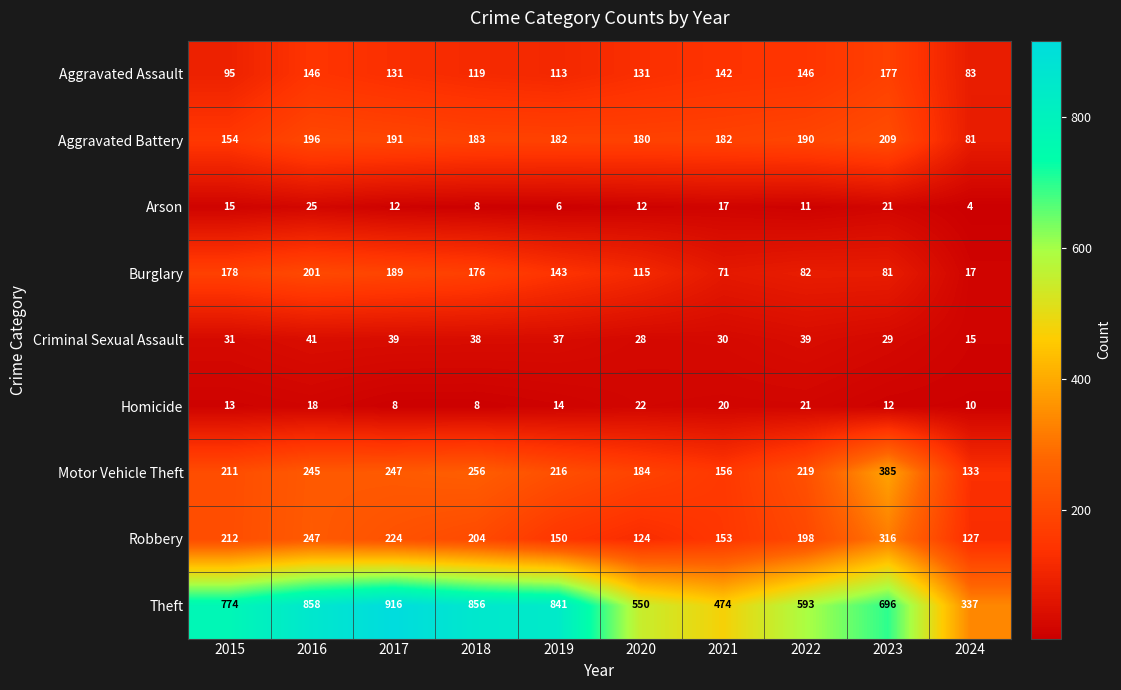

At which label is Motor Vehicle Theft closest to 259?

2018